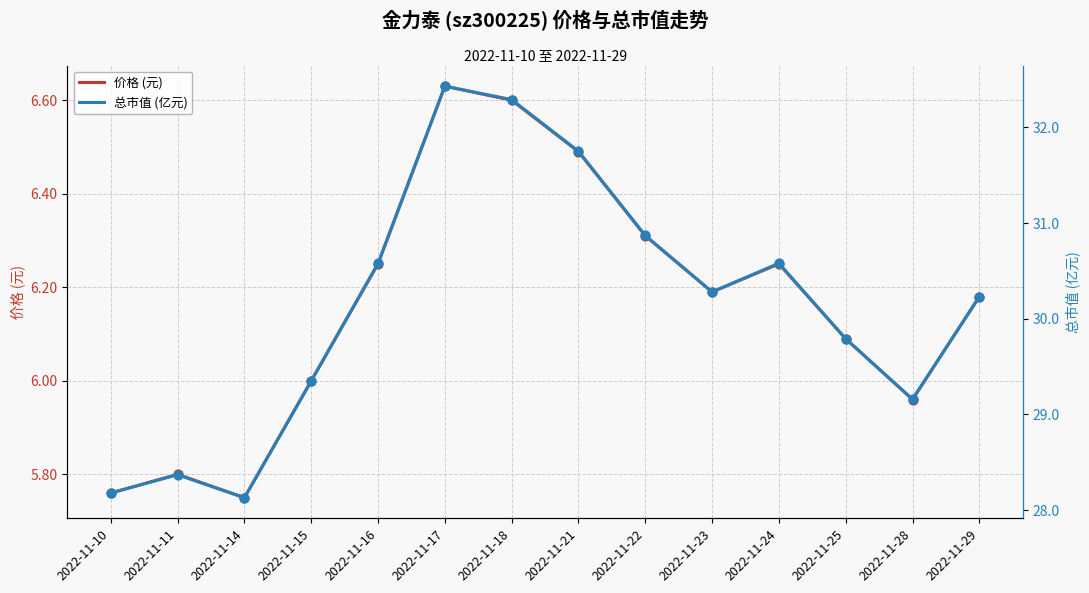

Which series contains the highest Y value?

总市值 (亿元)